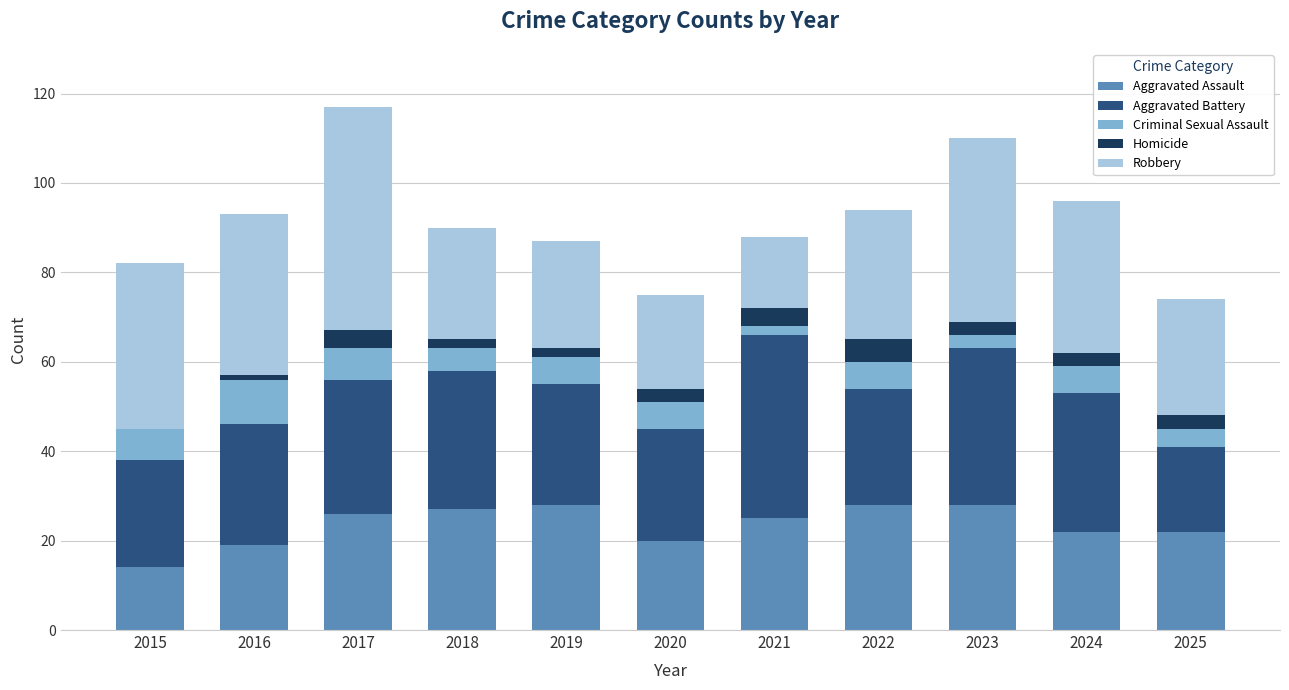

Are the bars grouped side by side (vs. stacked)?

No